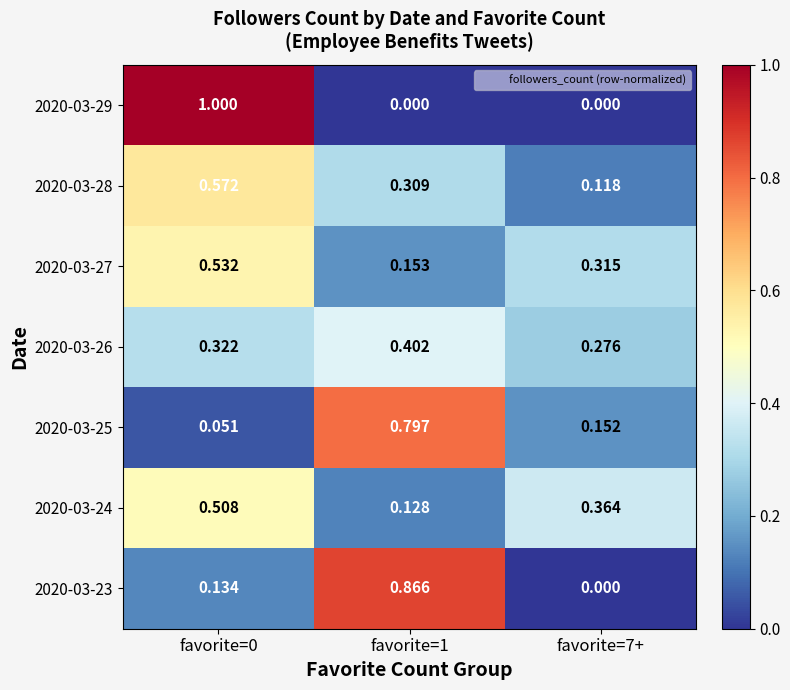

Is the value of 2020-03-26 at favorite=7+ greater than the value of 2020-03-24 at favorite=7+?

No